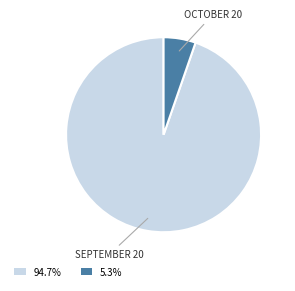

Approximately how many times larger is the value at 94.7% compared to 5.3%?

17.8